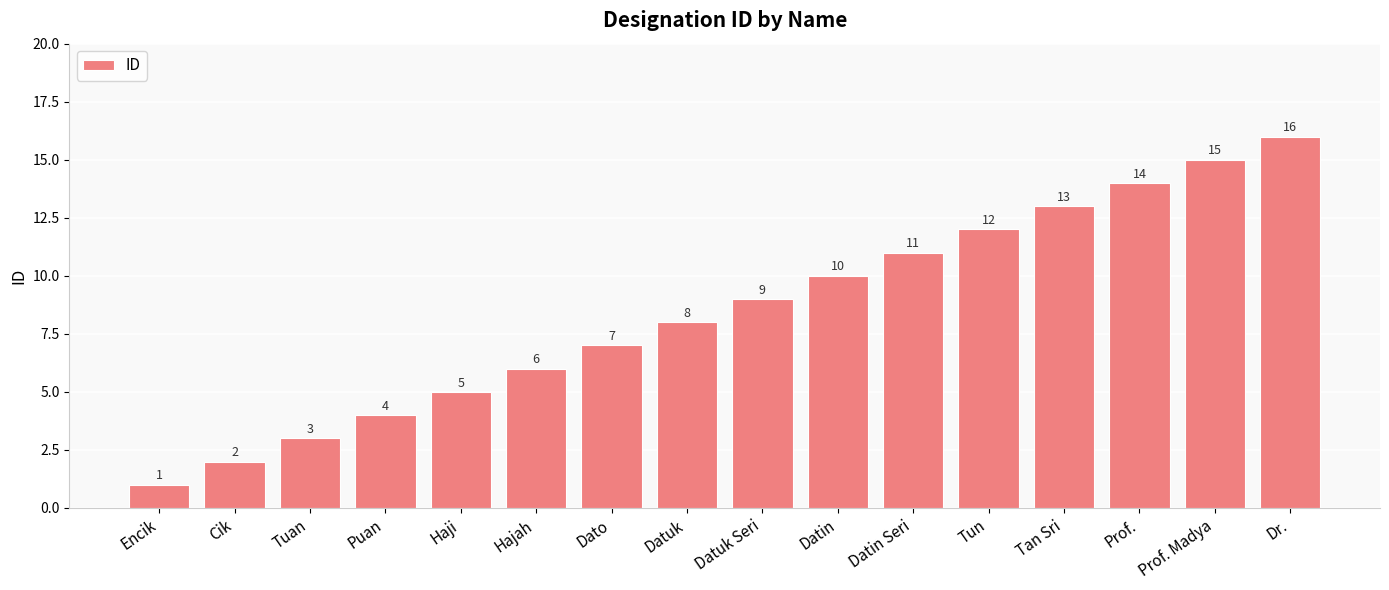

Reading left to right, what are all the values shown in this chart?

Encik=1	Cik=2	Tuan=3	Puan=4	Haji=5	Hajah=6	Dato=7	Datuk=8	Datuk Seri=9	Datin=10	Datin Seri=11	Tun=12	Tan Sri=13	Prof.=14	Prof. Madya=15	Dr.=16